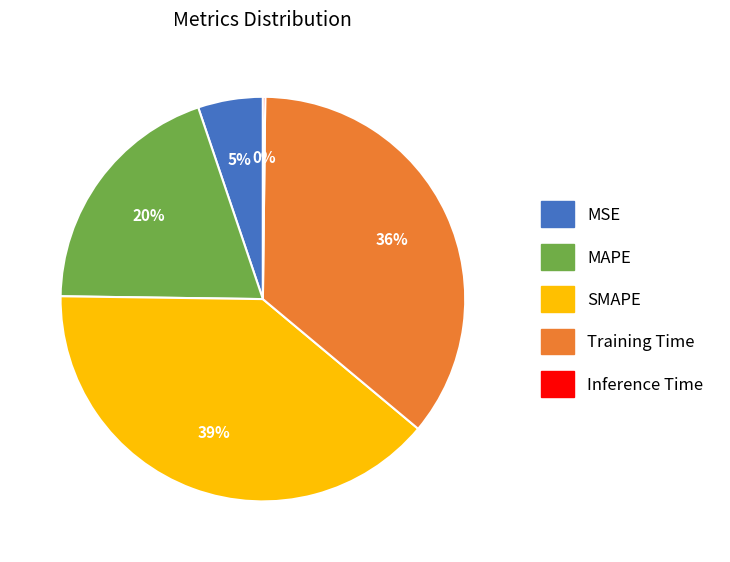

To the nearest percent, what percentage of the pie is MAPE?

20%